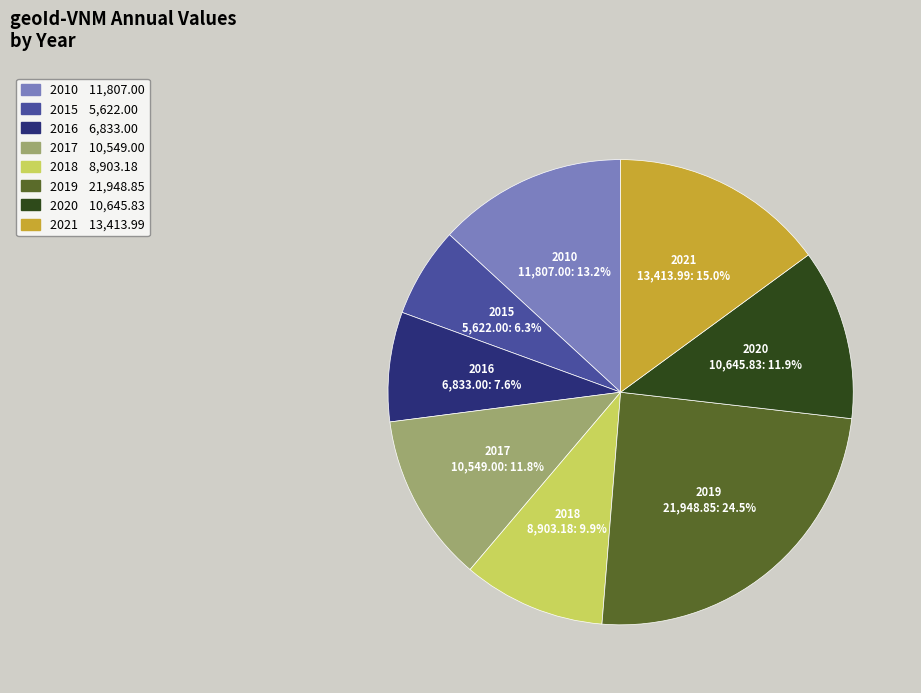

What is the largest slice in the pie chart?

2019